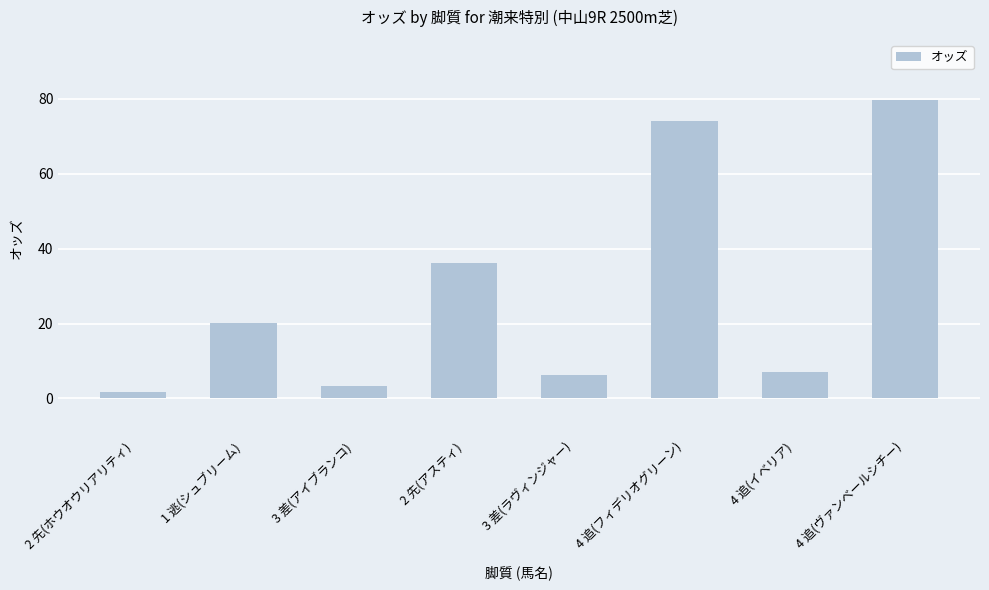

True or false: the data shows 6.2 at 3 差(ラヴィンジャー).

True